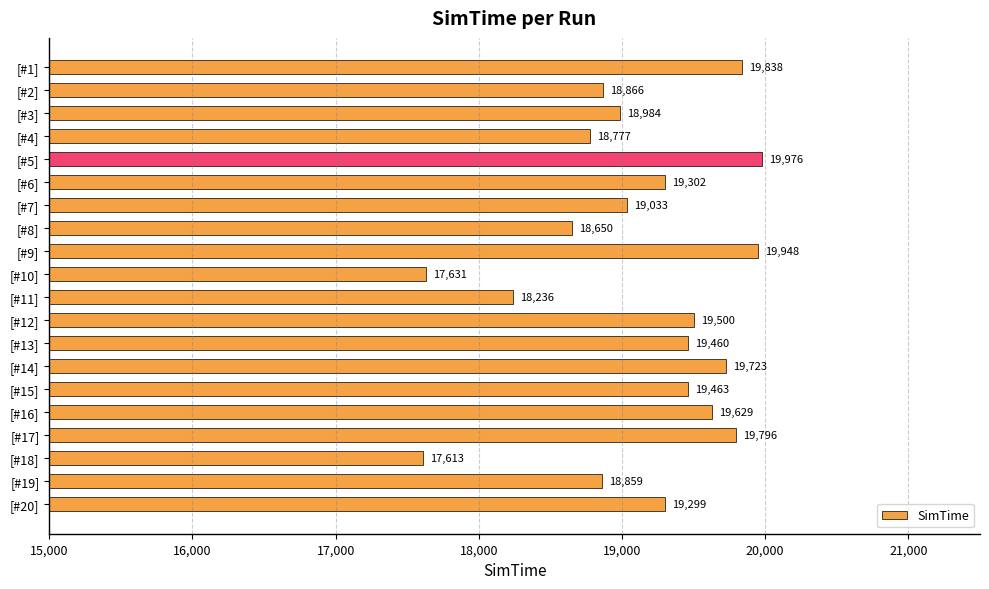

Rank the categories by value from lowest to highest.

[#18], [#10], [#11], [#8], [#4], [#19], [#2], [#3], [#7], [#20], [#6], [#13], [#15], [#12], [#16], [#14], [#17], [#1], [#9], [#5]